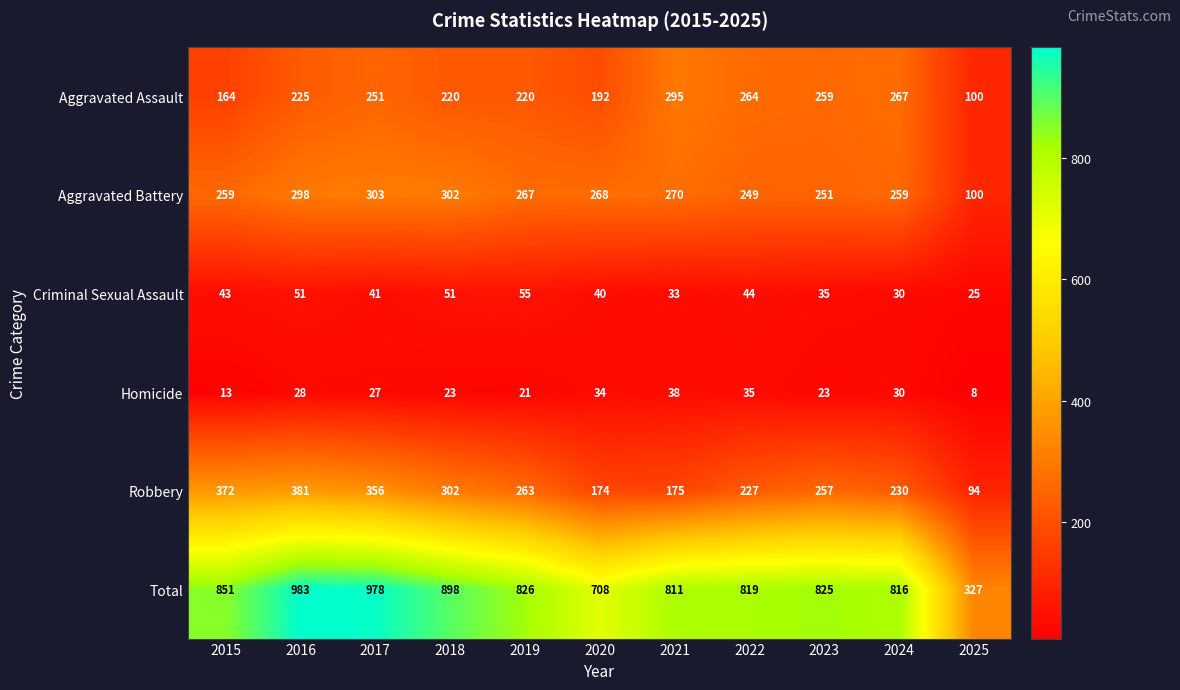

The Aggravated Assault series shows 100 at 2025. True or false?

True